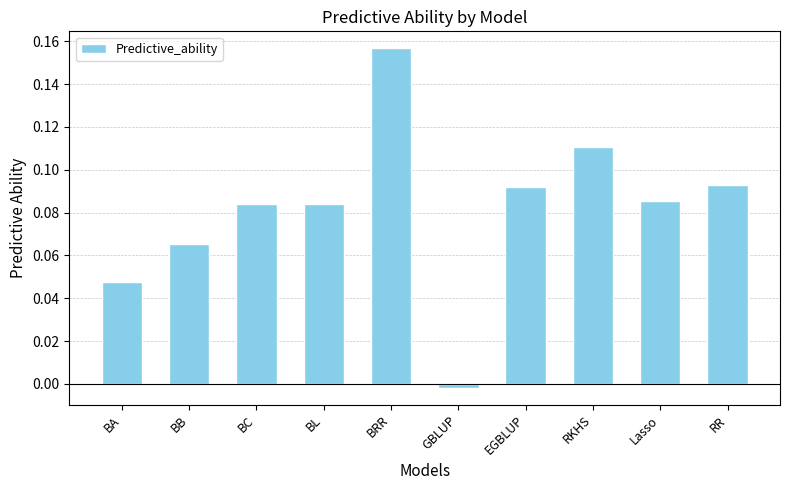

What is the sum of all values?

0.8